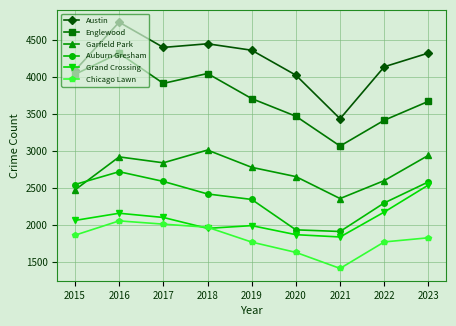

What is the approximate value of Grand Crossing at 2018?

1958